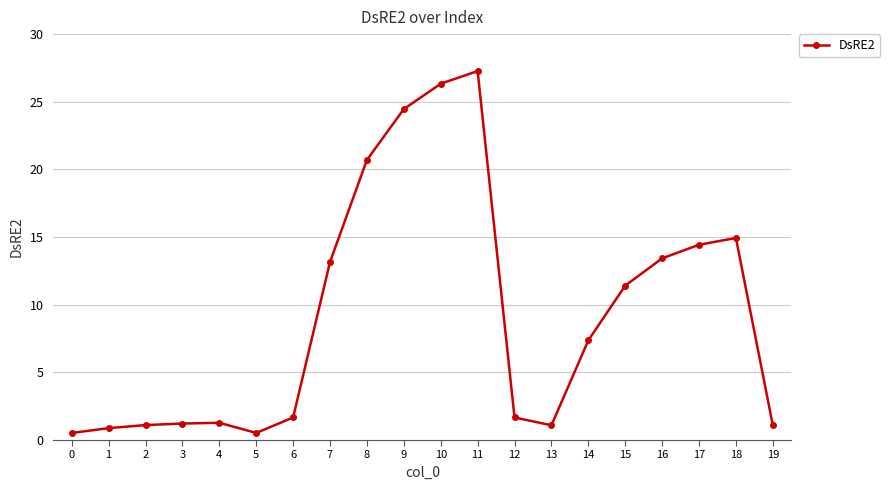

Does the chart display data point markers on the line(s)?

Yes